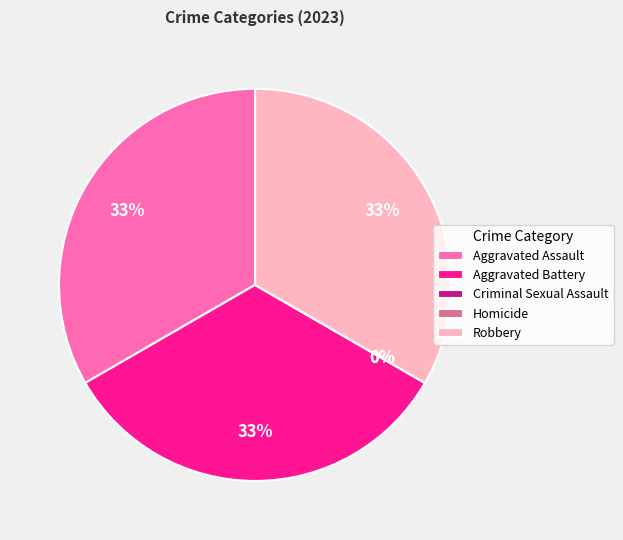

Rank the categories by value from lowest to highest.

Criminal Sexual Assault, Homicide, Aggravated Assault, Aggravated Battery, Robbery